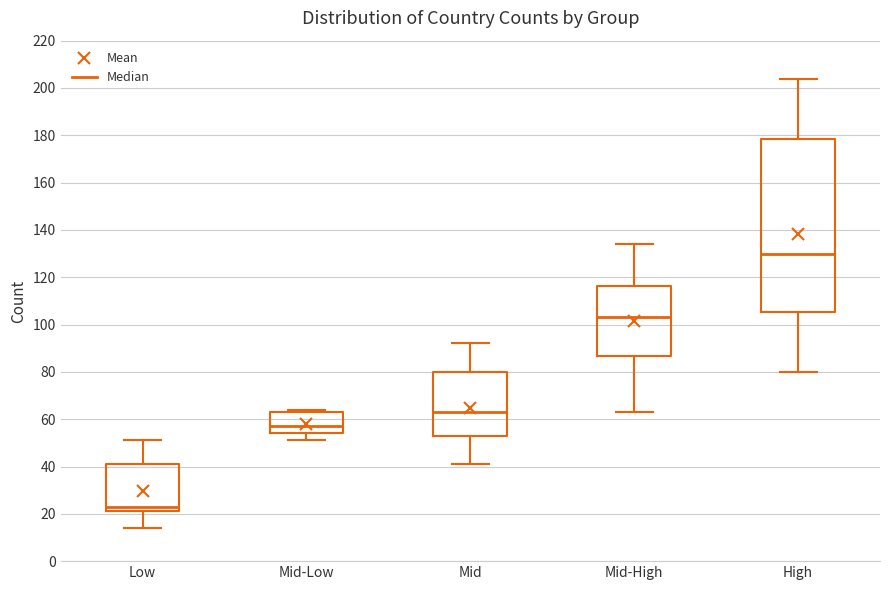

Where does the upper whisker of the box for Mid end on the y-axis? The values are not printed on the chart, so give them approximately, as read against the axis.

92